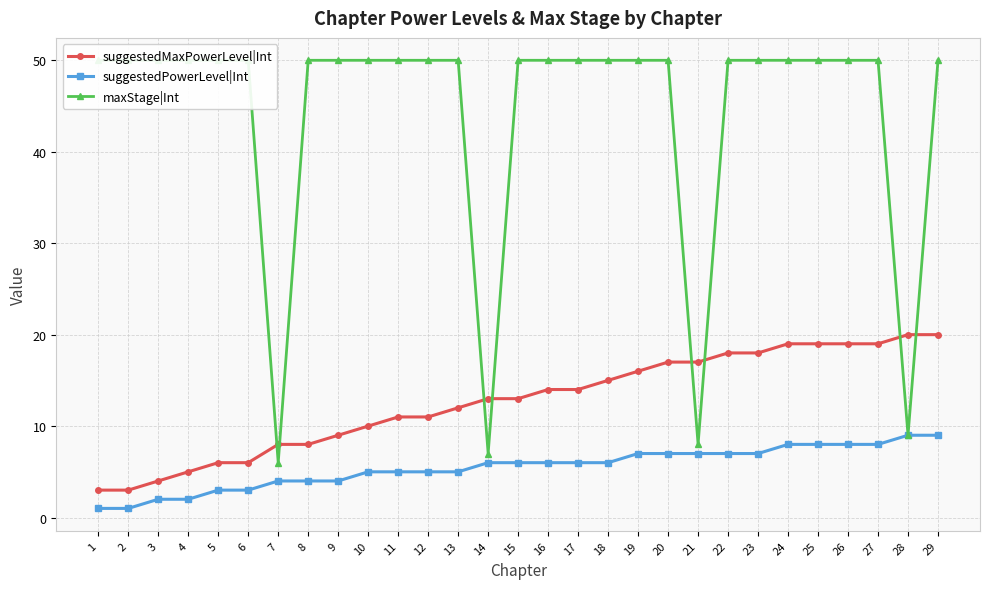

At which label does suggestedMaxPowerLevel|Int first exceed 13?

16